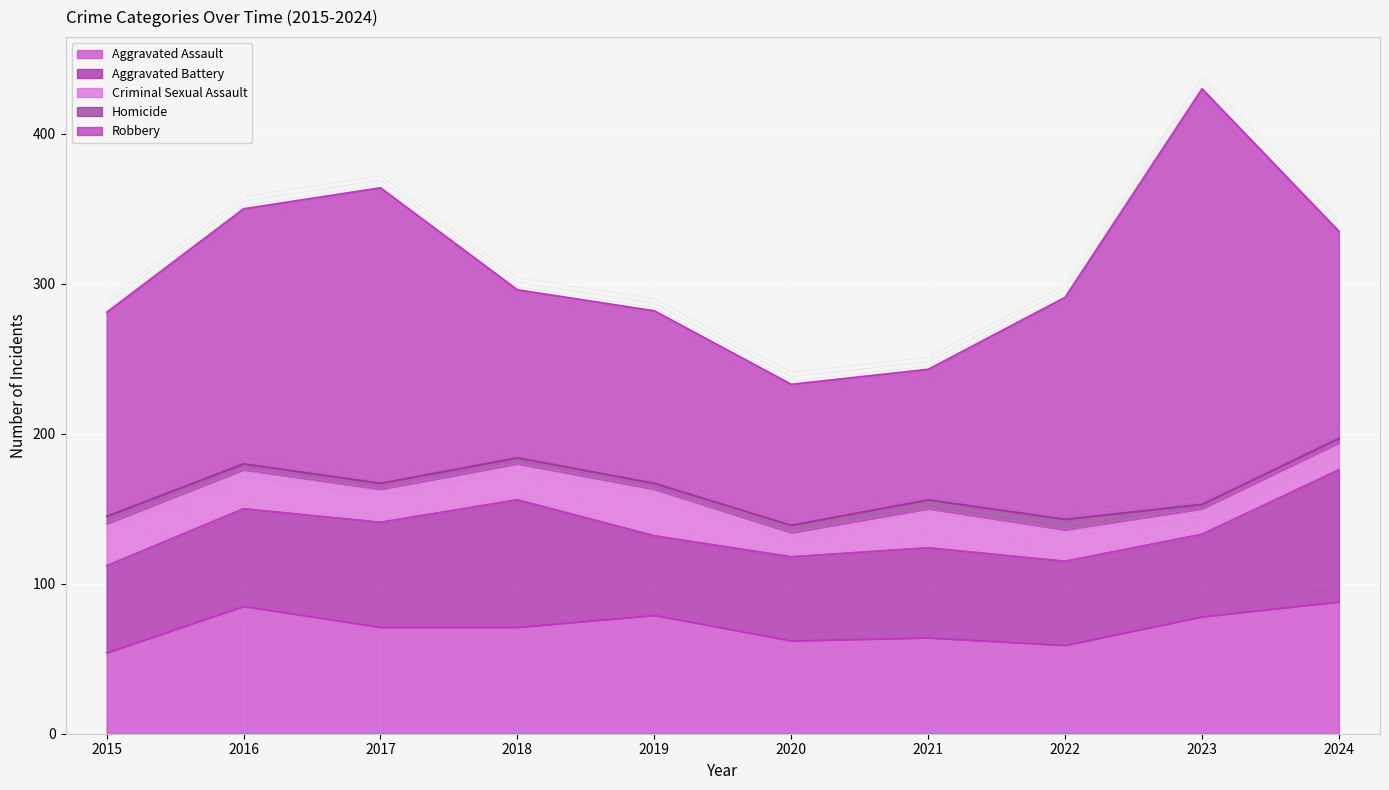

Is it true that Aggravated Battery equals 30 at 2019?

False